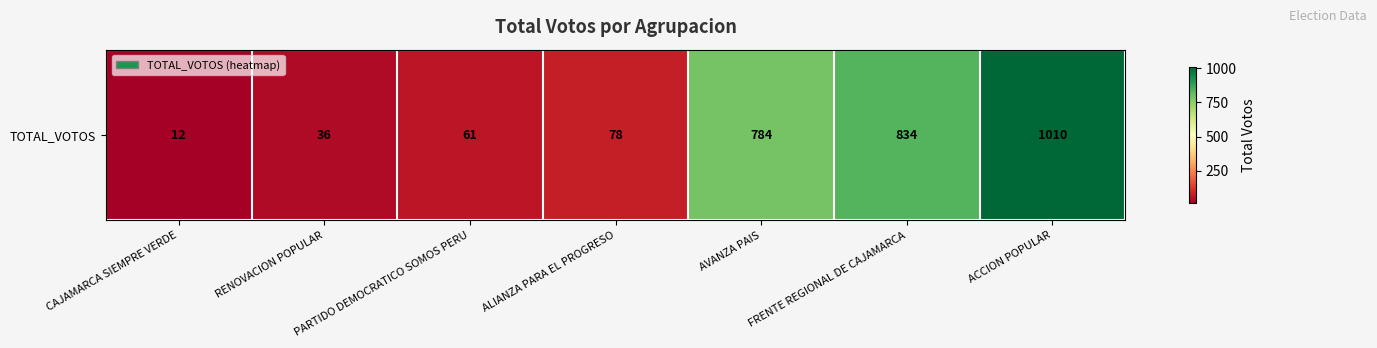

Reading left to right, transcribe all the data shown in this chart.

12	36	61	78	784	834	1010